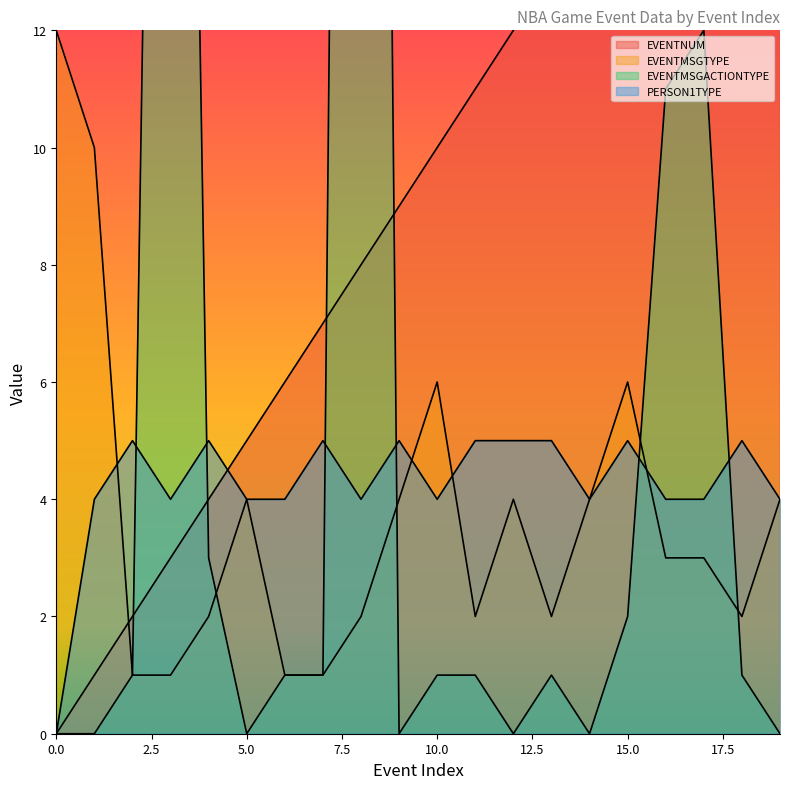

What are all the series names shown in the legend?

EVENTNUM, EVENTMSGTYPE, EVENTMSGACTIONTYPE, PERSON1TYPE